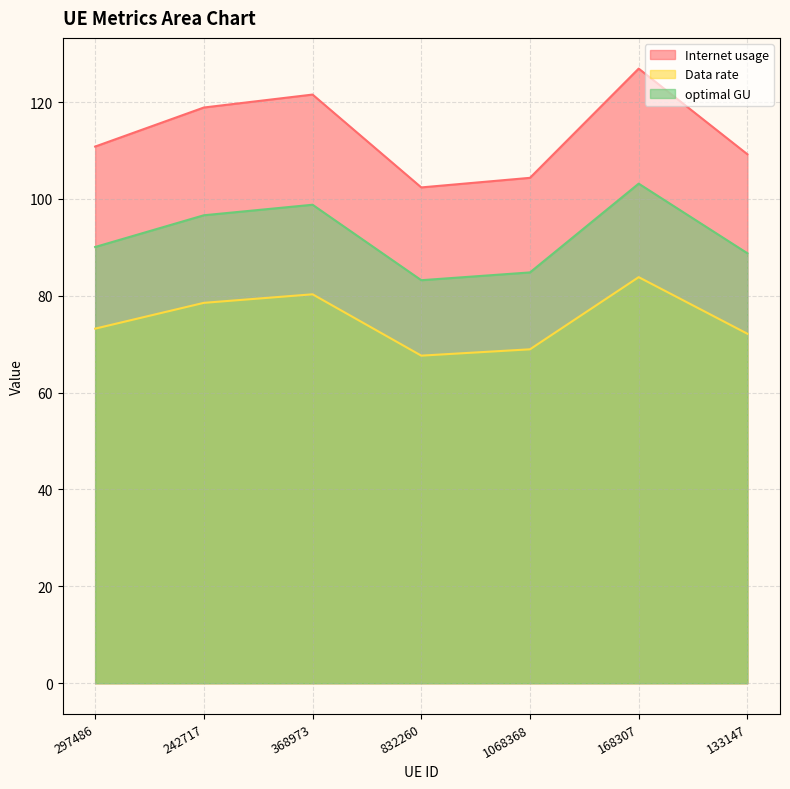

True or false: optimal GU and Data rate cross at least once.

False